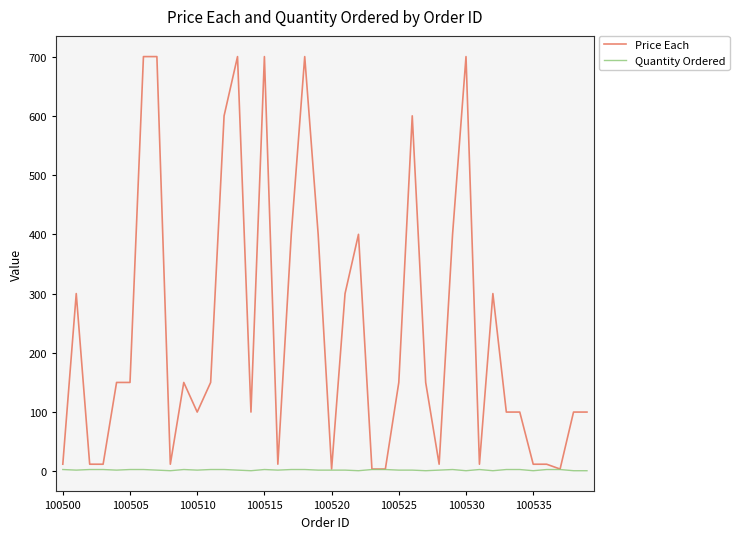

List the series in order of their peak value, lowest first.

Quantity Ordered, Price Each